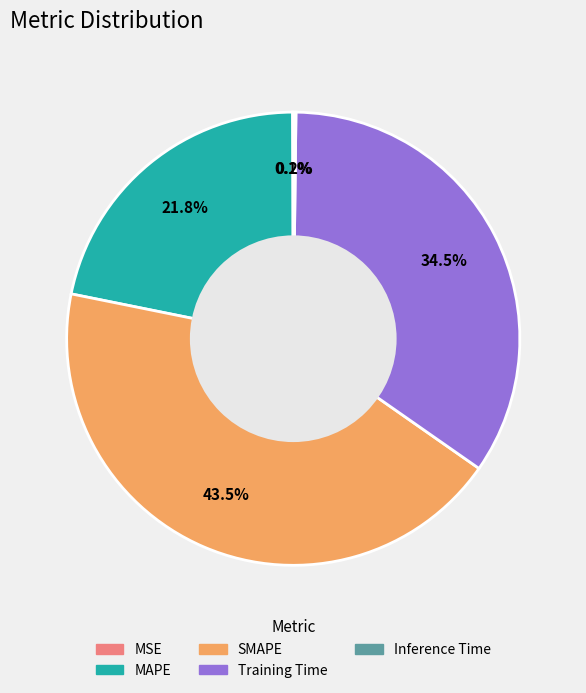

Does SMAPE account for over 50% of the chart?

No